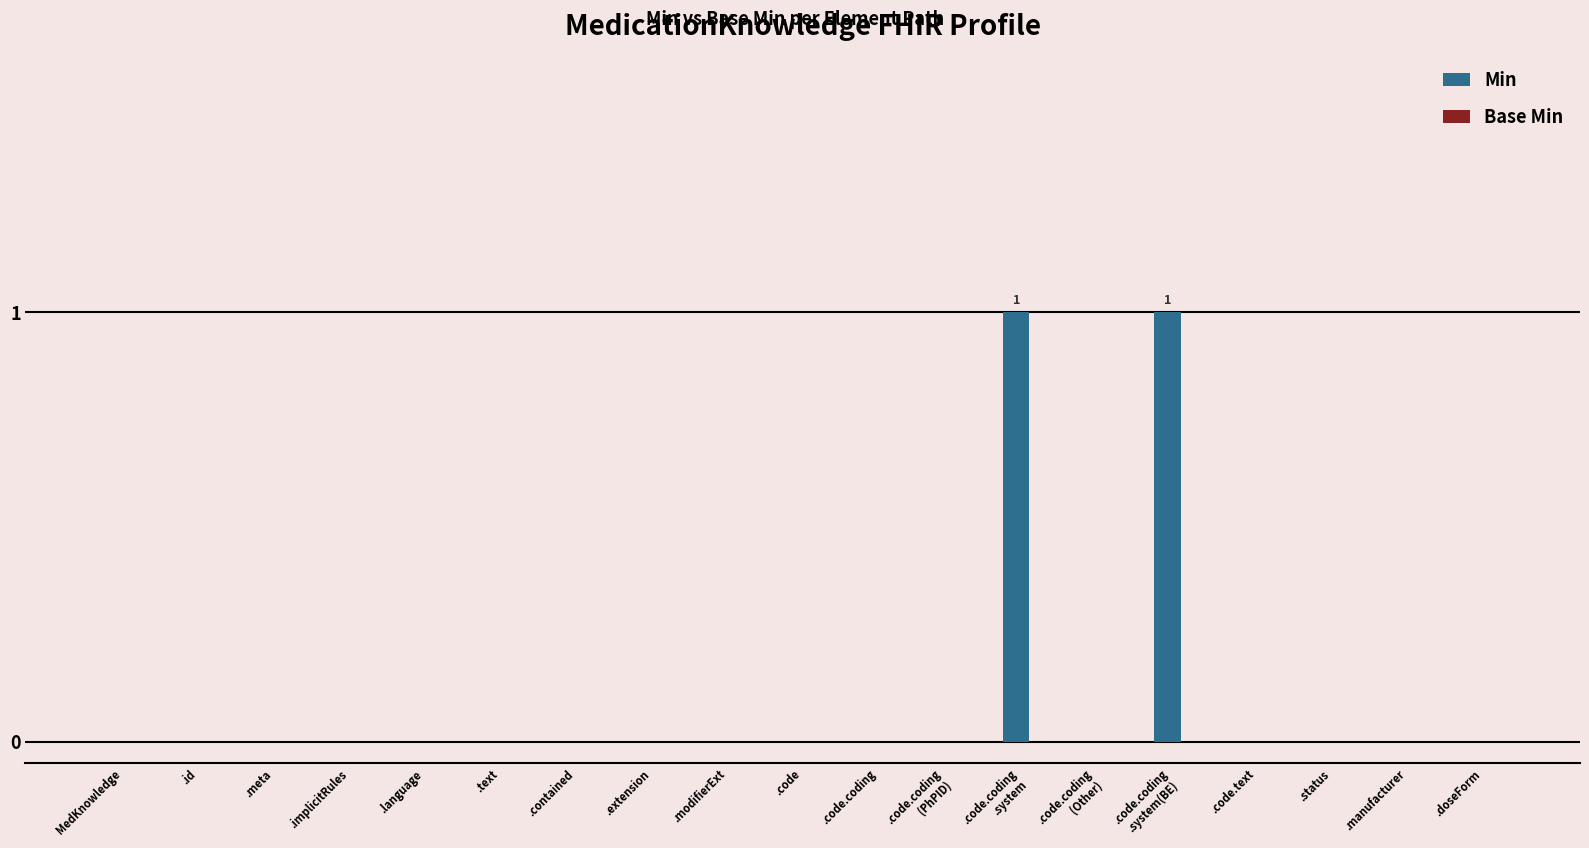

The value at .code.coding is 0. True or false?

True